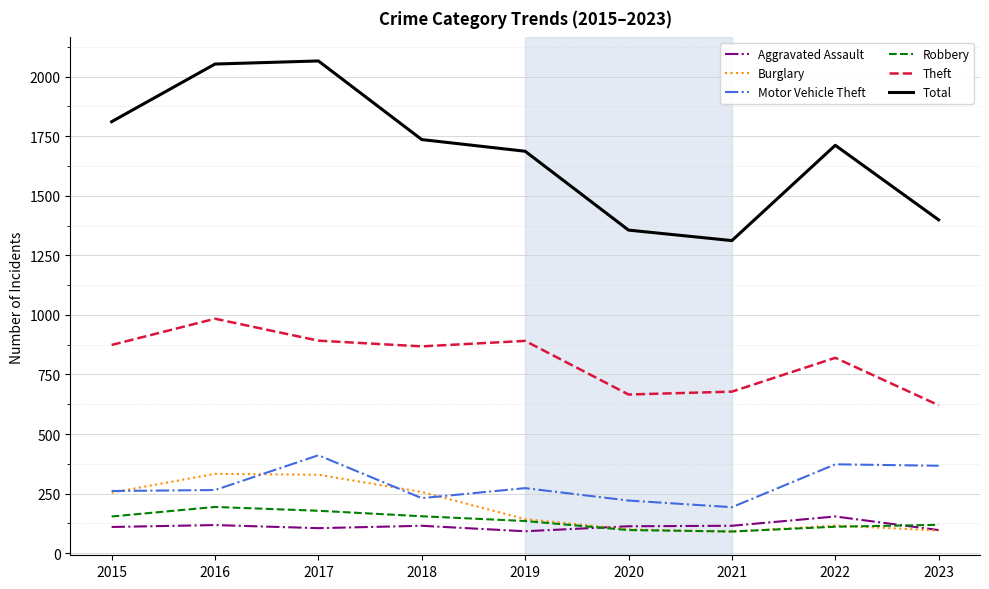

What is the difference between the highest and lowest values at 2017?

1961